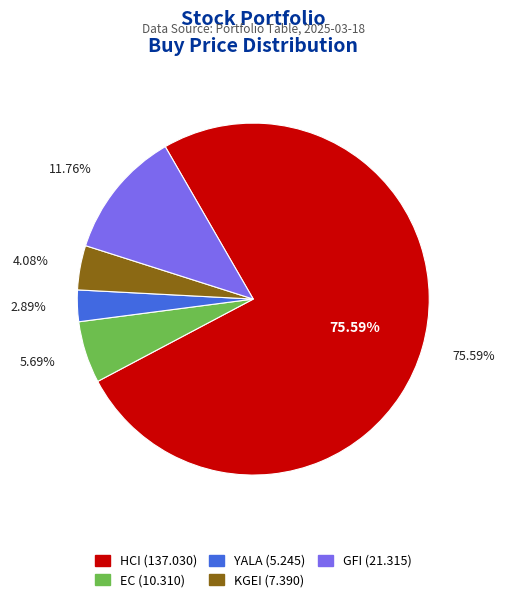

Which slice is the largest?

HCI